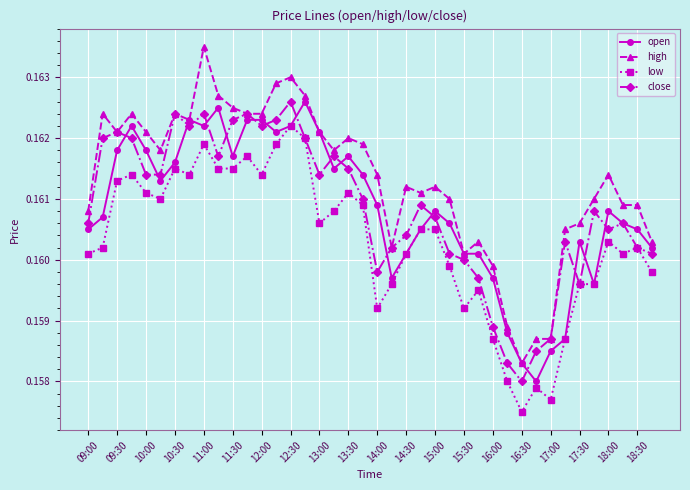

True or false: high and low intersect in this chart.

False